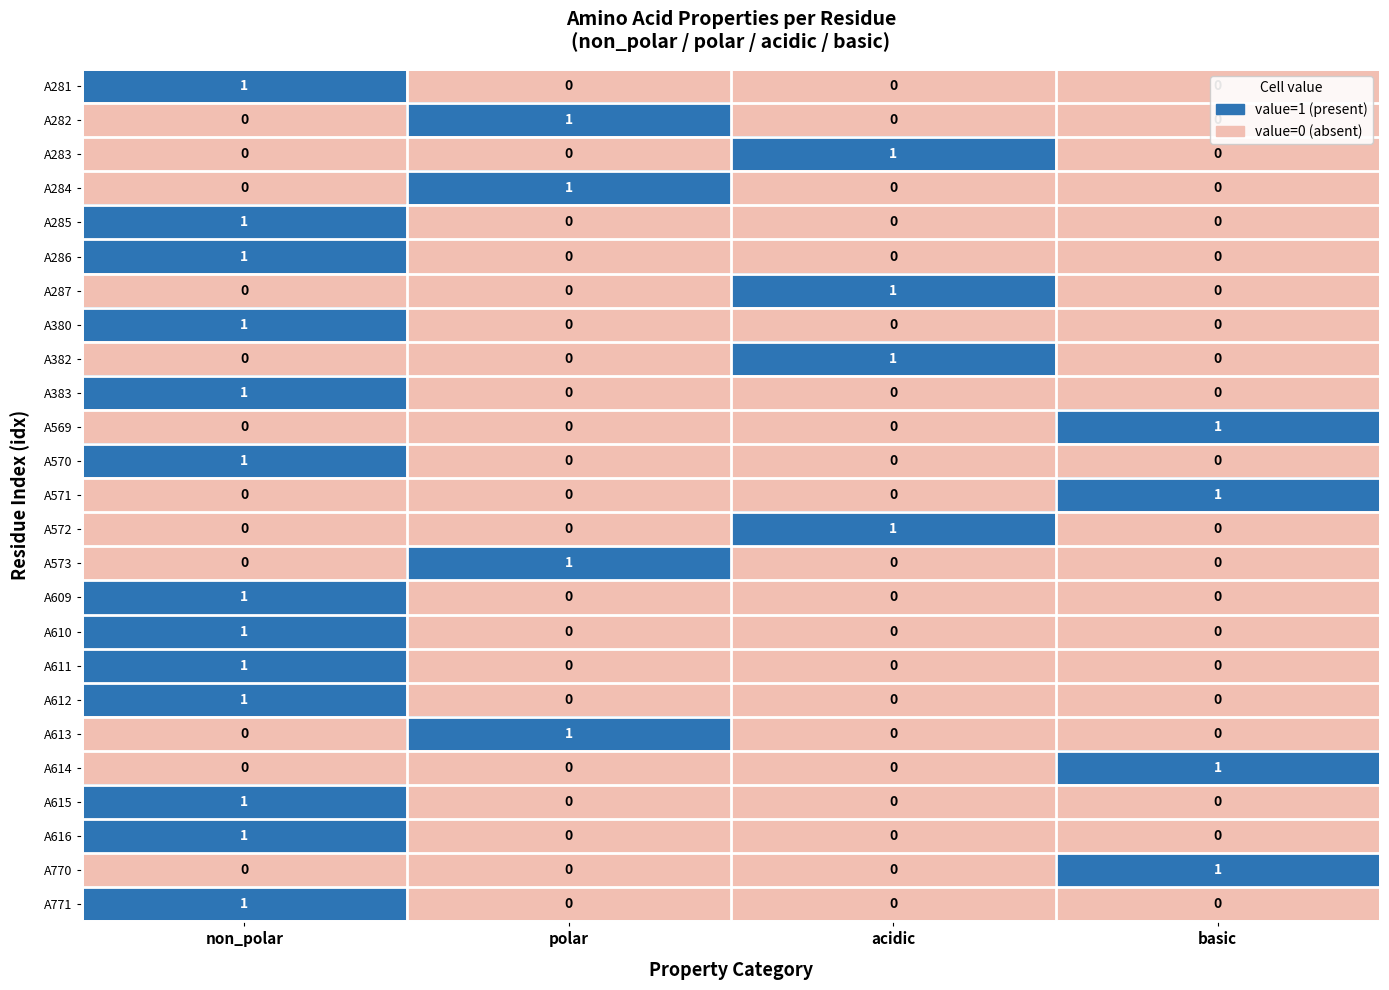

What is the total value across all series at non_polar?

13